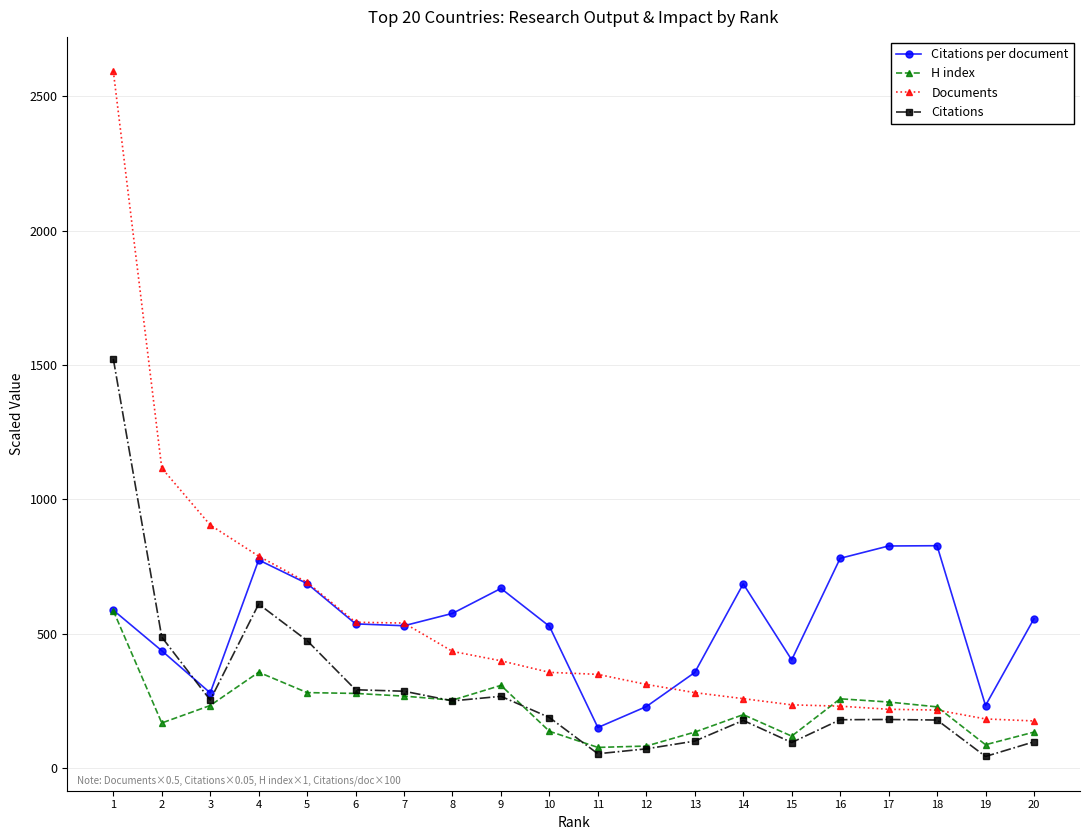

What is the total value across all series at 3?

1667.2